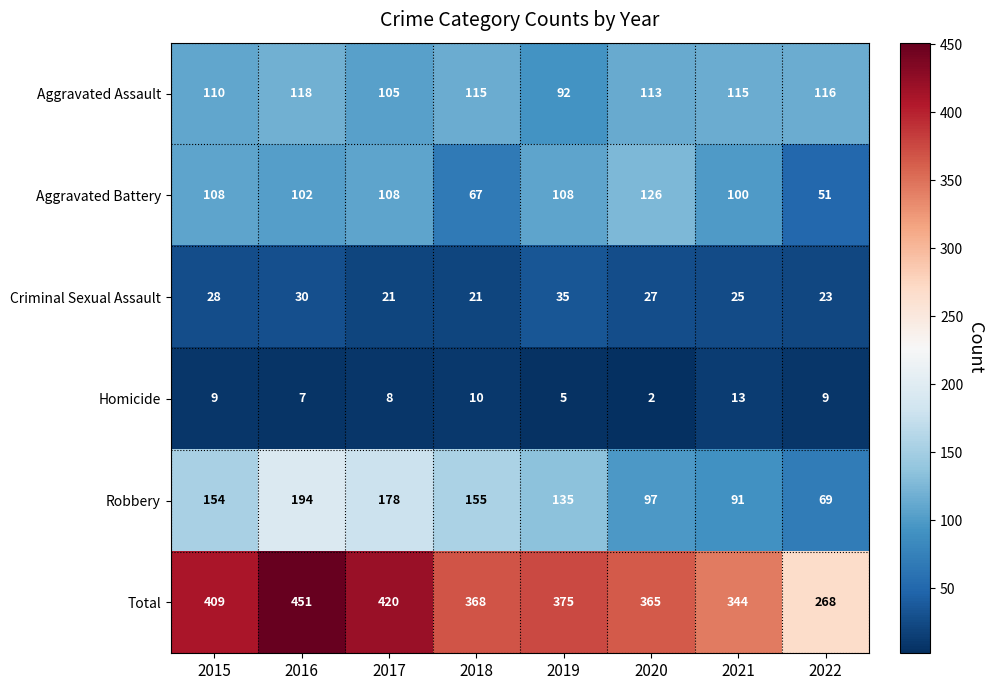

Is the value of Total at 2022 greater than the value of Aggravated Battery at 2018?

Yes